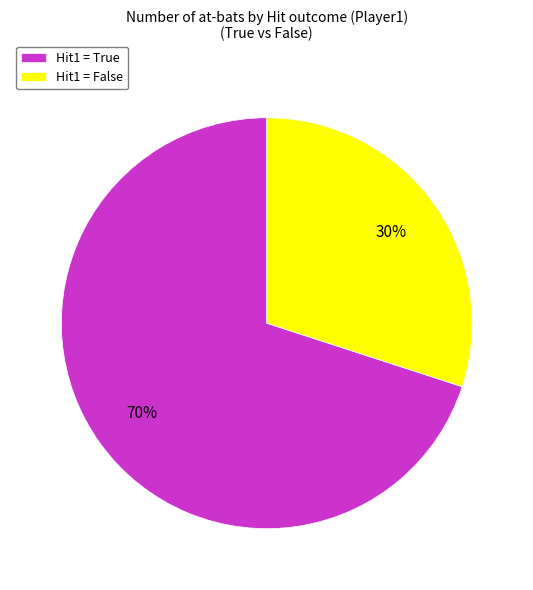

What percentage is the Hit1 = True slice, to the nearest percent?

70%